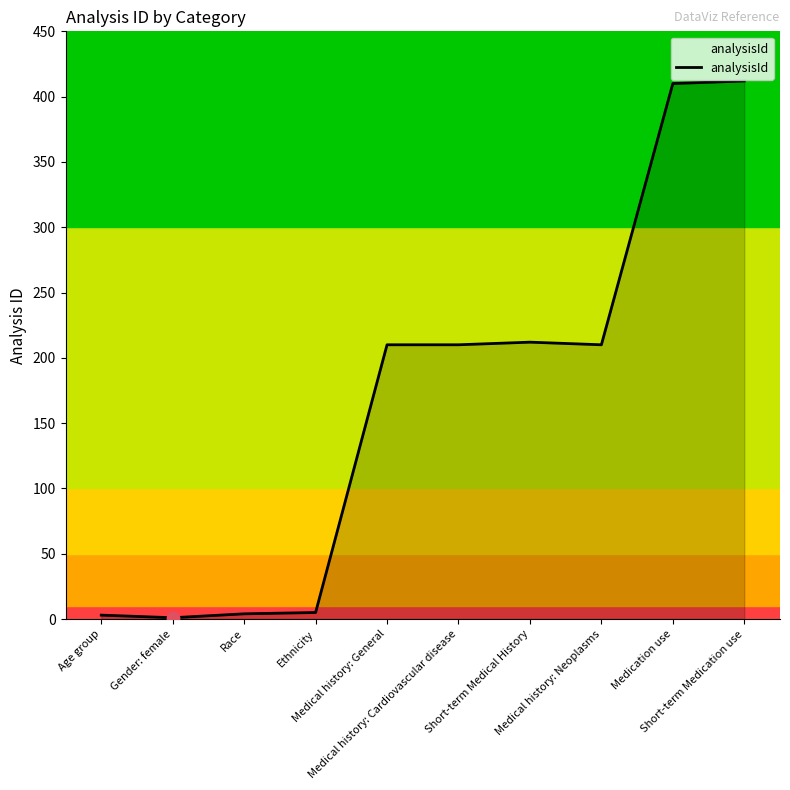

What is the change in value from Ethnicity to Medication use?

+405